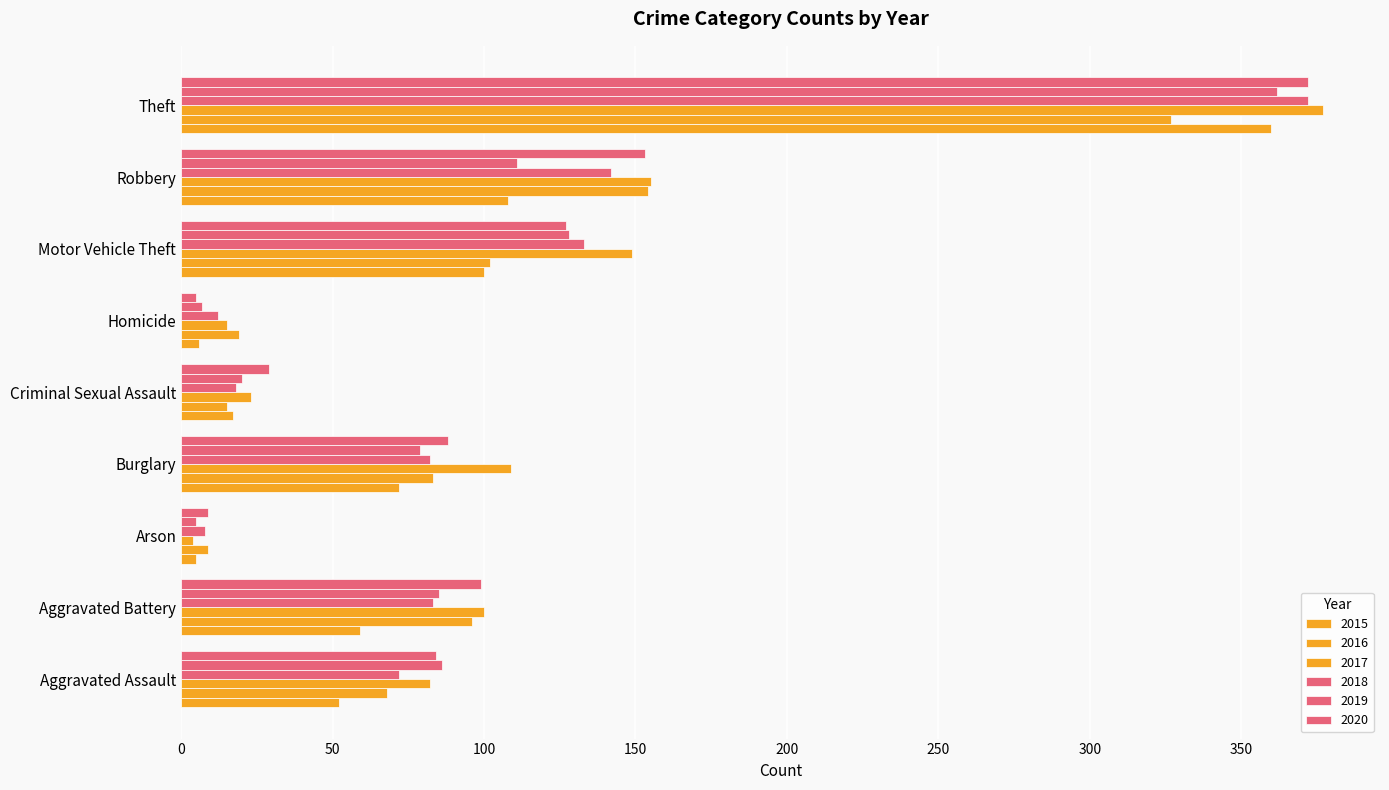

How many distinct data groups are displayed?

6